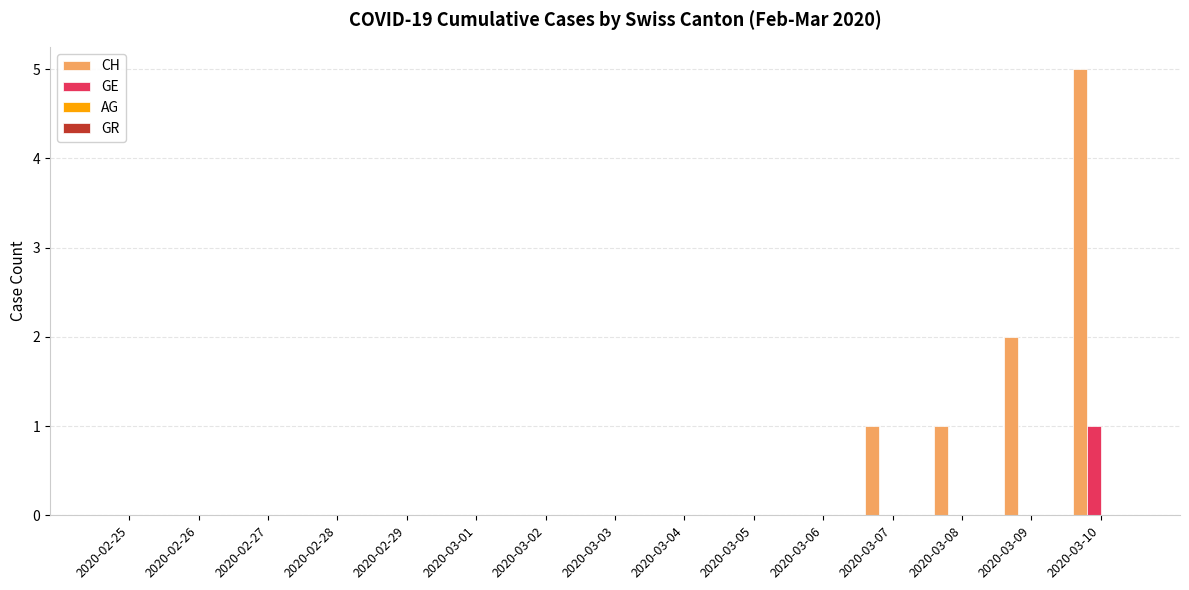

Reading left to right, what are all the values shown in this chart?

CH: 2020-02-25=0	2020-02-26=0	2020-02-27=0	2020-02-28=0	2020-02-29=0	2020-03-01=0	2020-03-02=0	2020-03-03=0	2020-03-04=0	2020-03-05=0	2020-03-06=0	2020-03-07=1	2020-03-08=1	2020-03-09=2	2020-03-10=5
GE: 2020-02-25=0	2020-02-26=0	2020-02-27=0	2020-02-28=0	2020-02-29=0	2020-03-01=0	2020-03-02=0	2020-03-03=0	2020-03-04=0	2020-03-05=0	2020-03-06=0	2020-03-07=0	2020-03-08=0	2020-03-09=0	2020-03-10=1